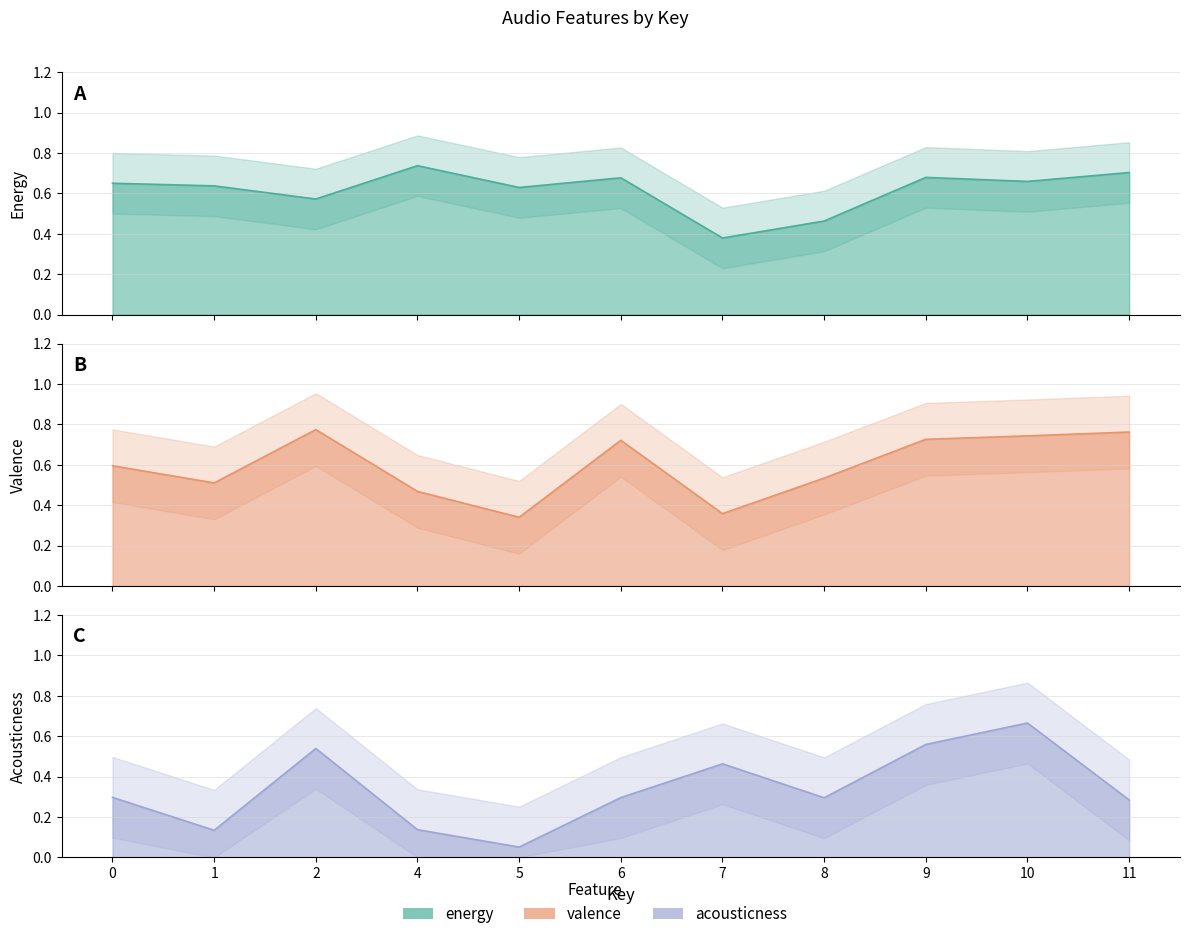

Which label corresponds to the largest value in the chart?

2